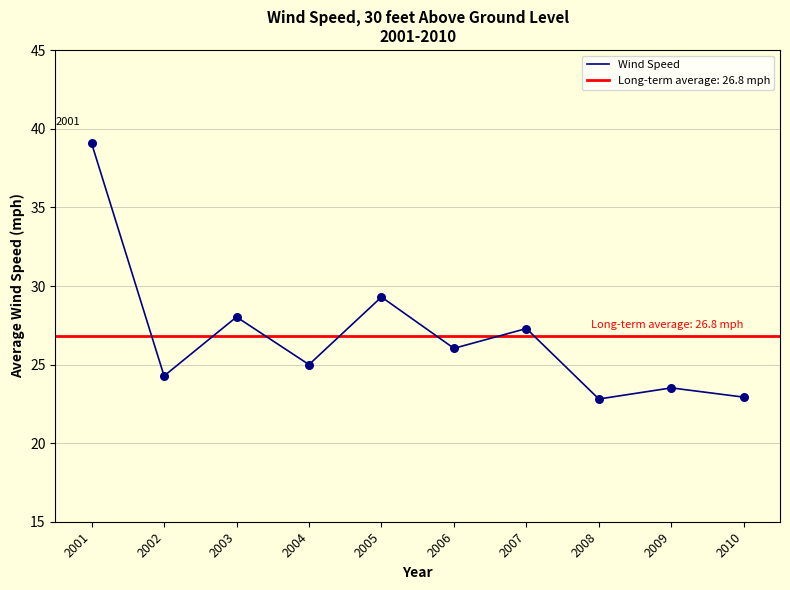

Between 2002 and 2003, which is larger?

2003